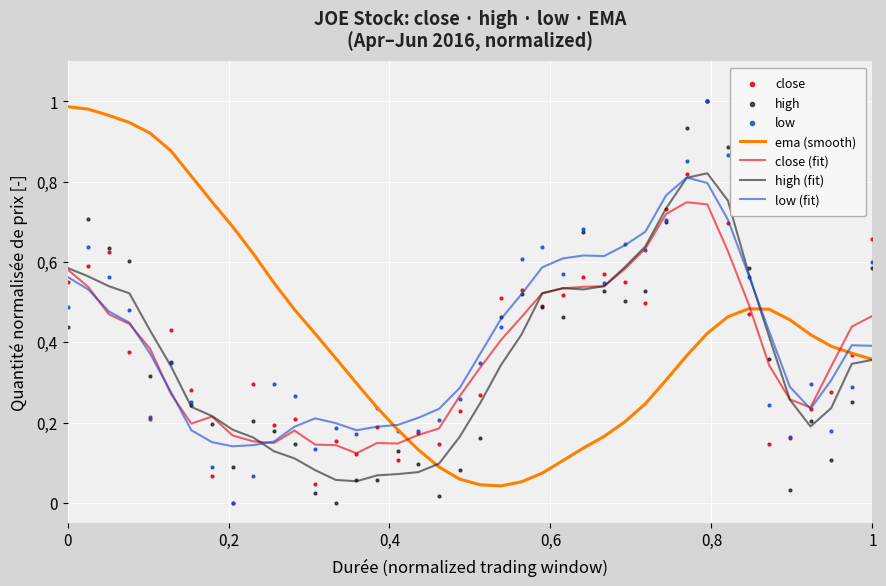

Which series has the largest total across all categories?

ema